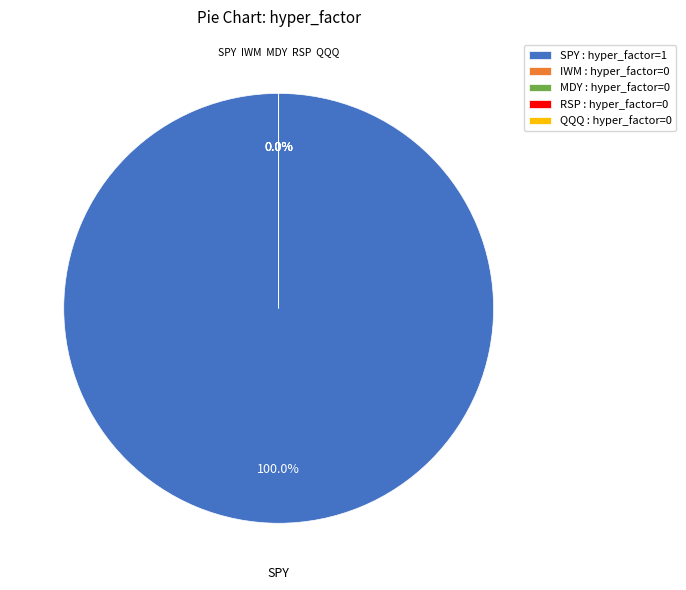

Which slice is the smallest?

IWM